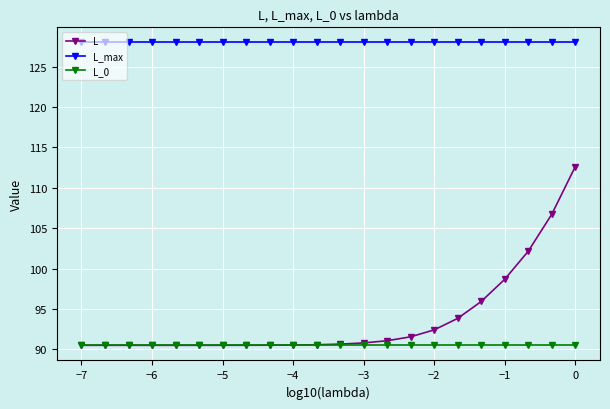

What is the value of the L_0 point at the 12th from the left?

90.5